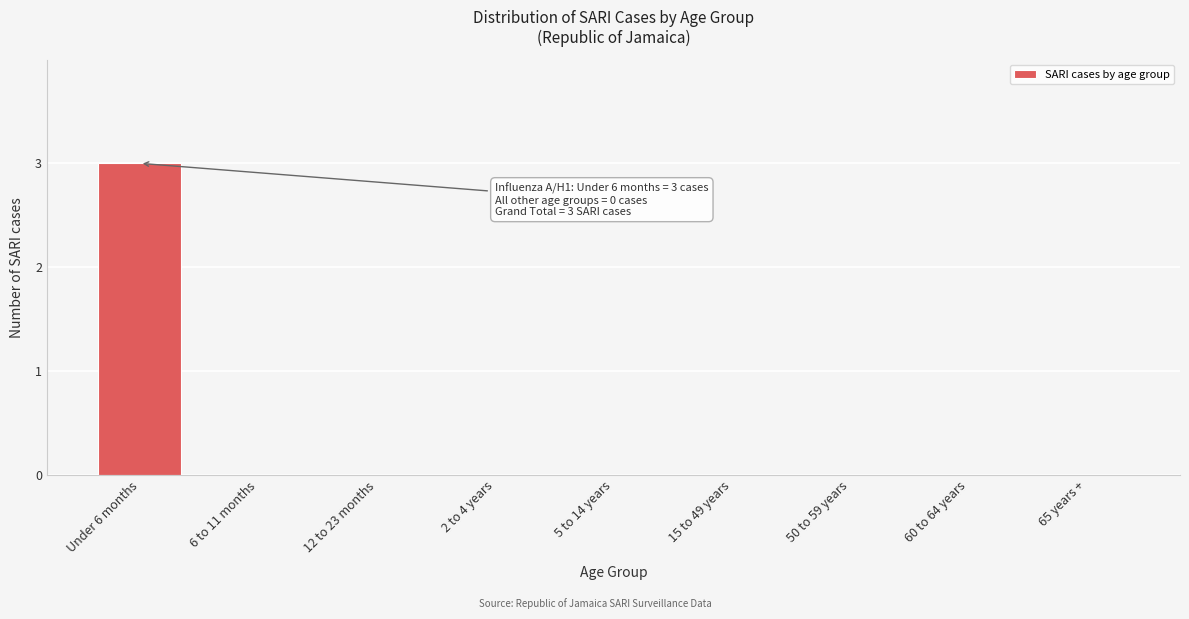

Reading right to left, transcribe all the data shown in this chart.

65 years +=0	60 to 64 years=0	50 to 59 years=0	15 to 49 years=0	5 to 14 years=0	2 to 4 years=0	12 to 23 months=0	6 to 11 months=0	Under 6 months=3